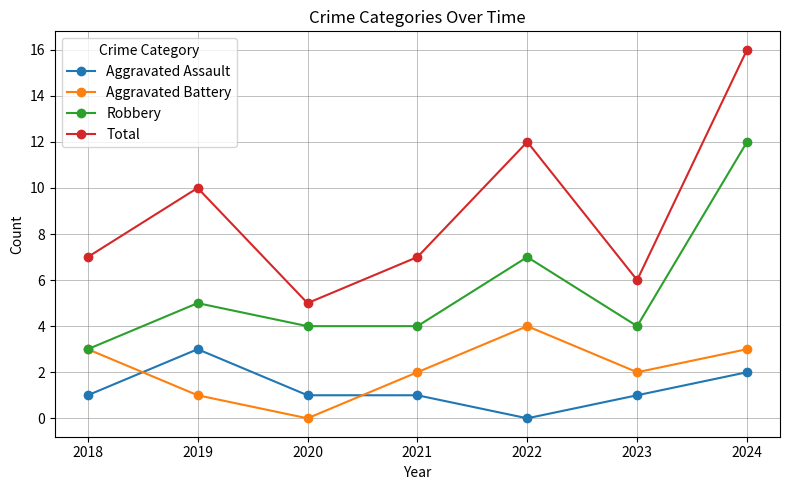

Reading left to right, transcribe all the data shown in this chart.

Aggravated Assault: 1	3	1	1	0	1	2
Aggravated Battery: 3	1	0	2	4	2	3
Robbery: 3	5	4	4	7	4	12
Total: 7	10	5	7	12	6	16